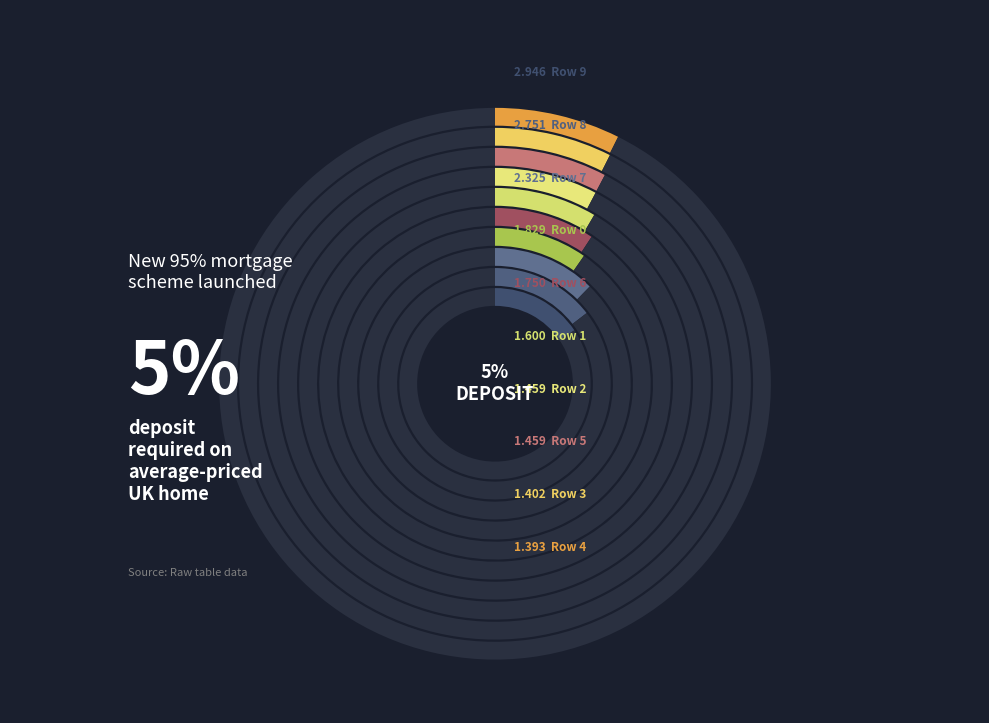

To the nearest percent, what is the difference between the largest and smallest slice percentages?

8%